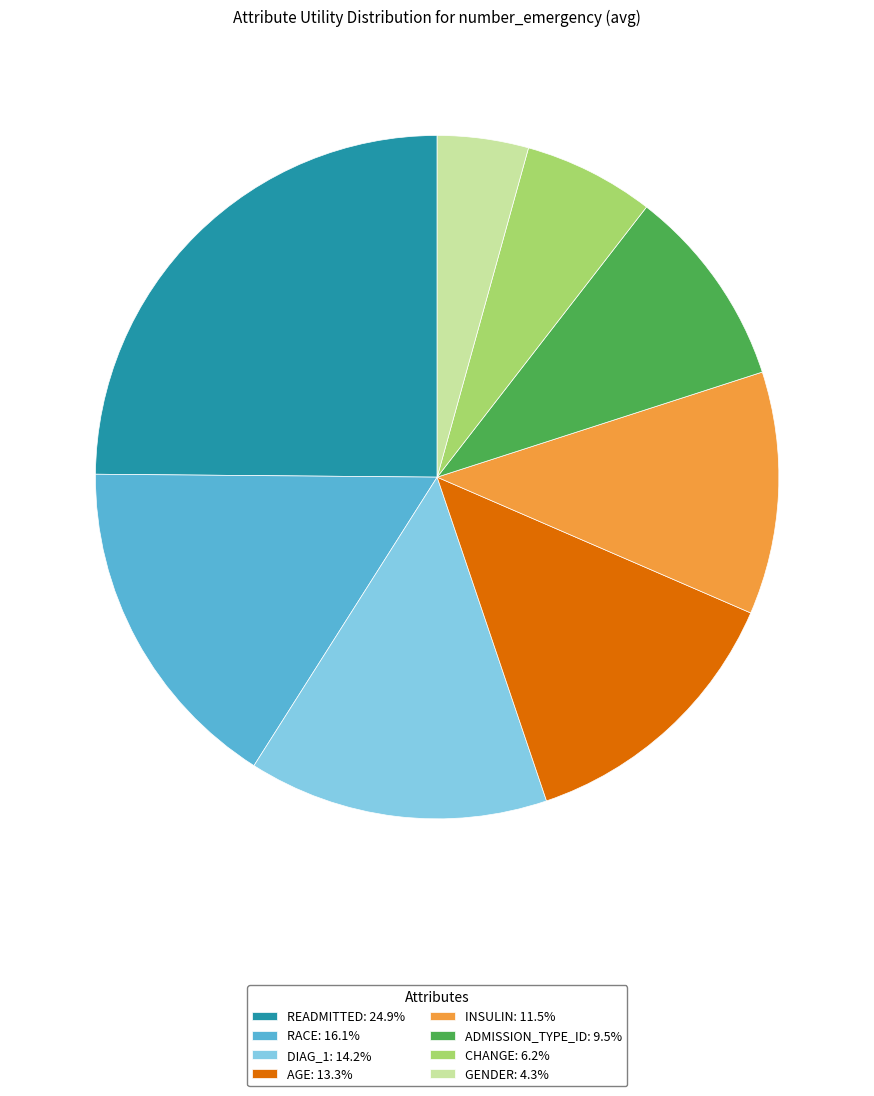

Do ADMISSION_TYPE_ID: 9.5% and INSULIN: 11.5% together represent more than half of the pie?

No